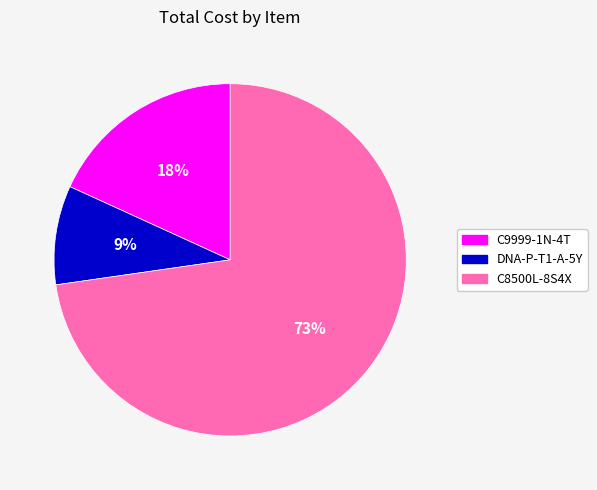

Does DNA-P-T1-A-5Y account for over 50% of the chart?

No